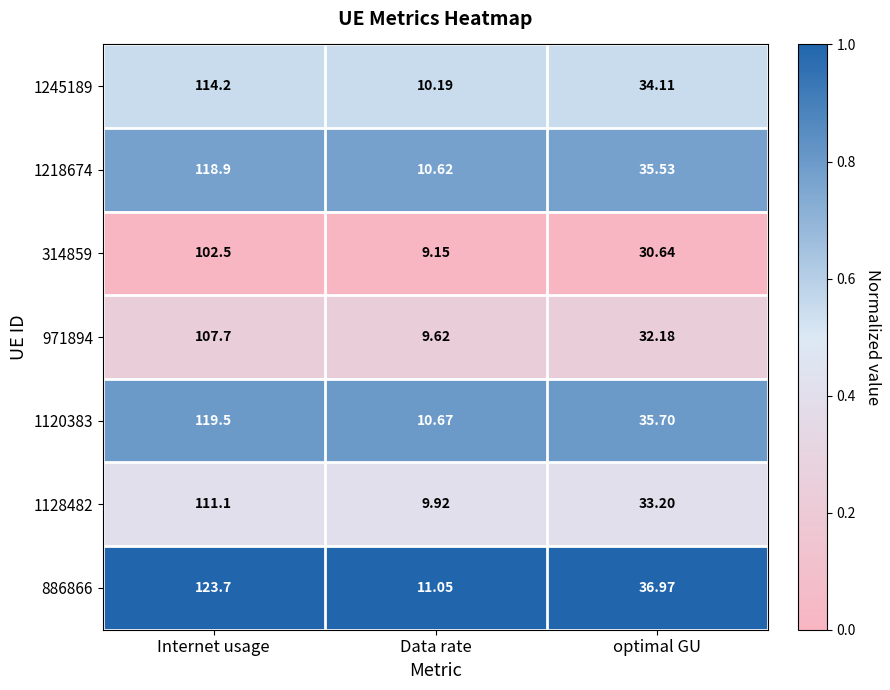

Where is 886866 nearest to the value 67?

optimal GU